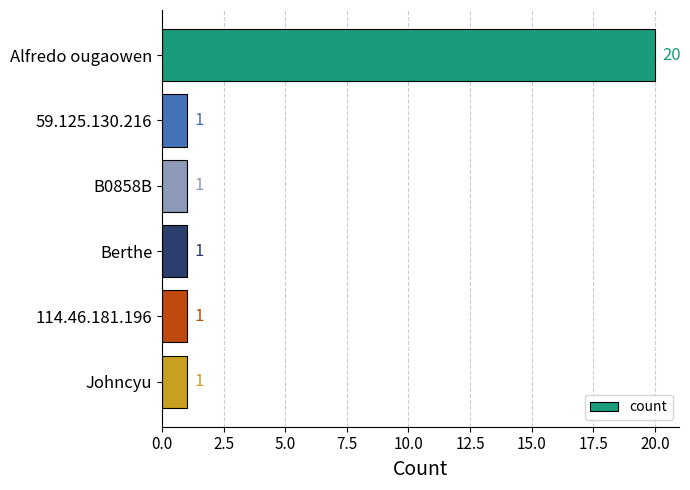

What position from the bottom is B0858B?

4